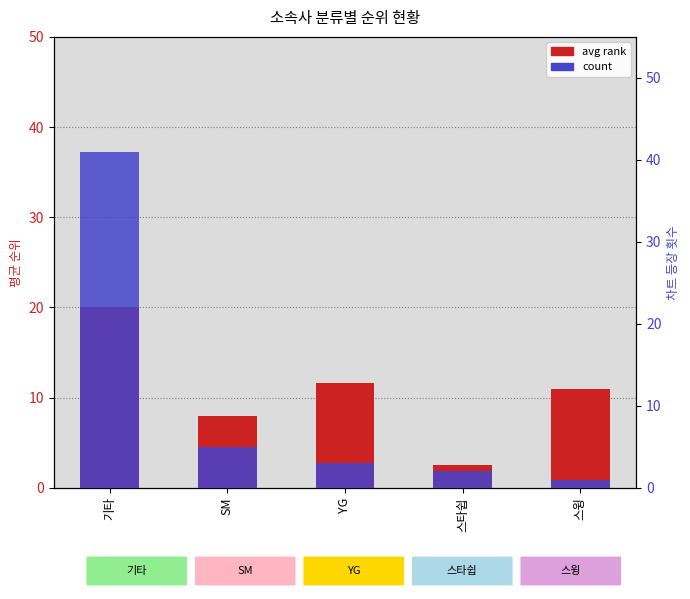

What is the label of the 1st bar from the right?

스윙